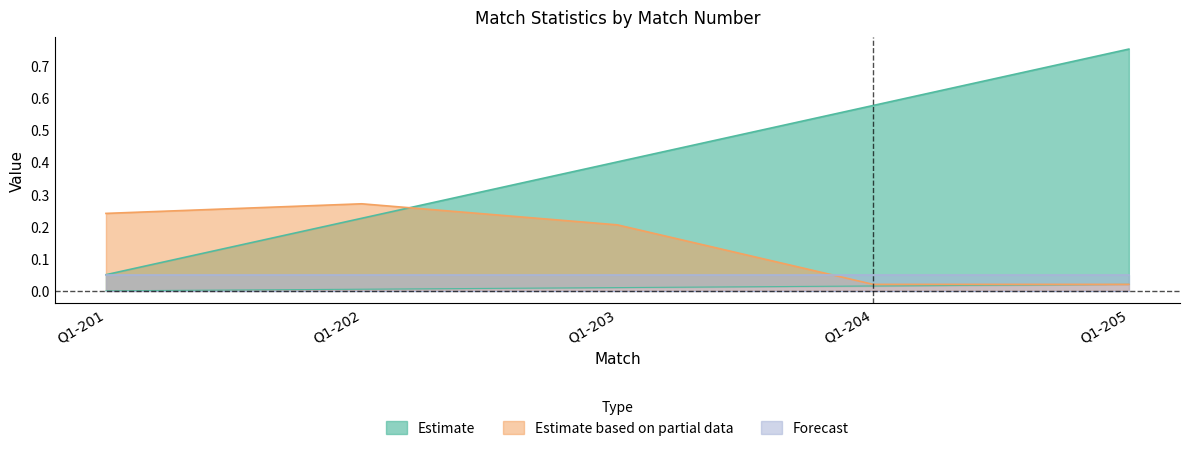

What is the average value of the match_num series?

0.4